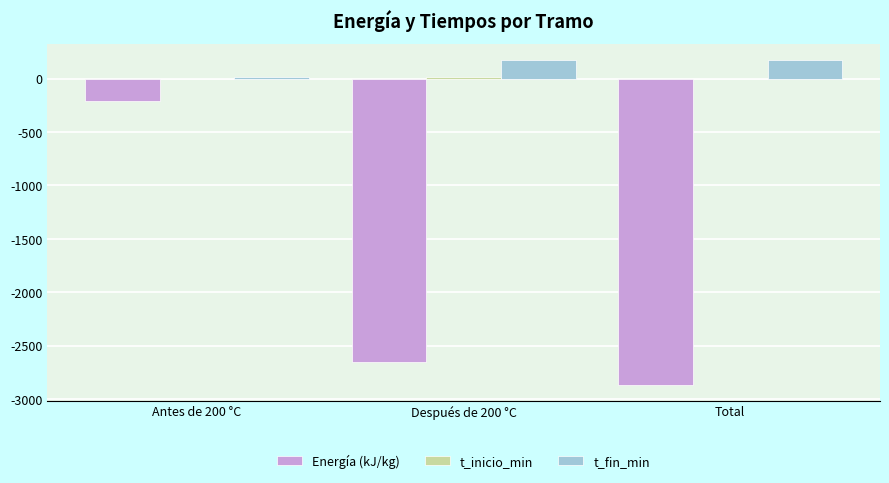

True or false: t_fin_min has a value of 173.6 at Total.

True